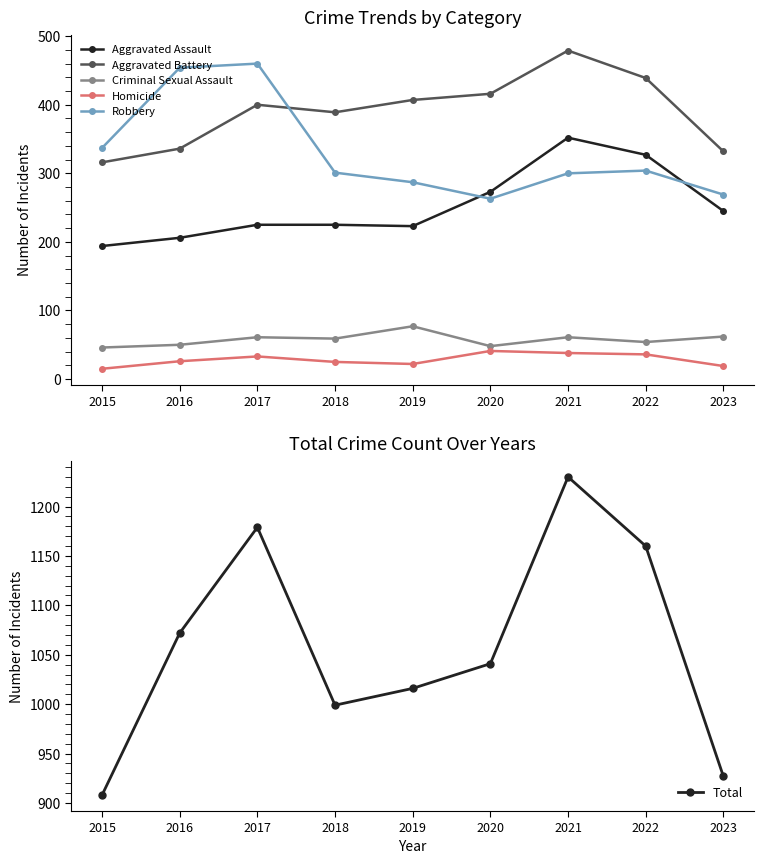

At how many categories does at least one series exceed 277?

9